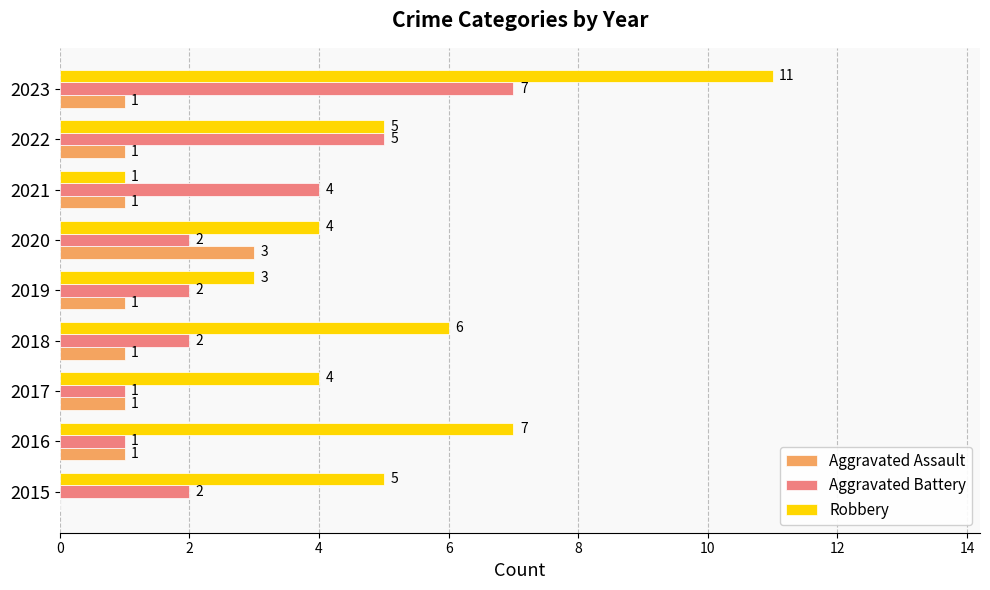

What is the approximate value of Aggravated Assault at 2020?

3